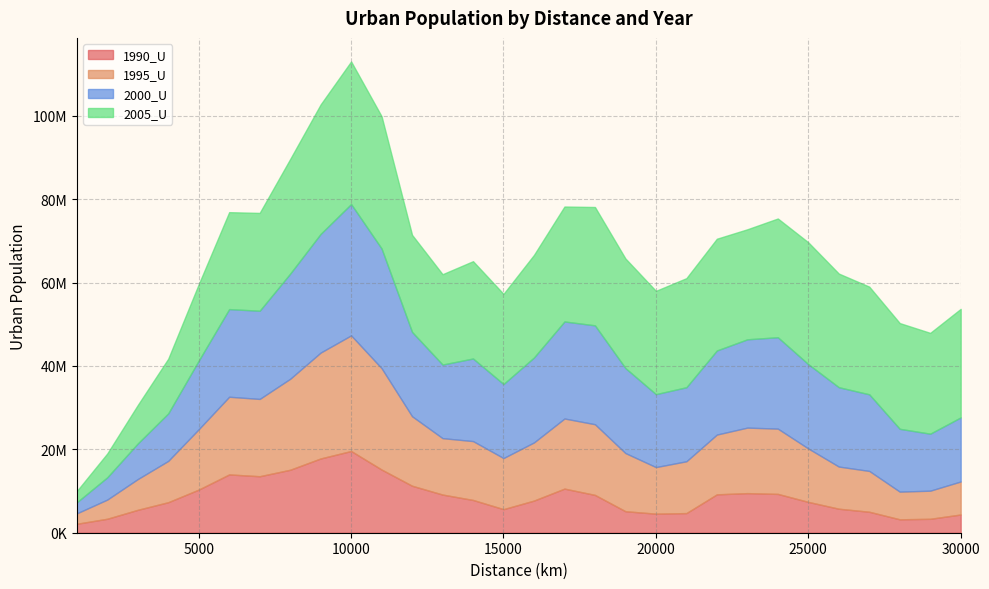

Reading left to right, transcribe all the data shown in this chart.

1990_U: 2147295	3348845	5490503	7318443	10338804	13979004	13545336	15095604	17807633	19596681	15149003	11266354	9150669	7856039	5651260	7710472	10577637	9067320	5153047	4569698	4707847	9204338	9493545	9310425	7388872	5757224	5027259	3214875	3338423	4371673
1995_U: 2494522	4600705	7373294	9904984	14475955	18628603	18537851	21812604	25390960	27727829	24311521	16669188	13530391	14116483	12256349	13945830	16813898	16950596	13948777	11169431	12428721	14336518	15714453	15652364	12814669	10112742	9792339	6639078	6745723	7919834
2000_U: 2648842	5338633	8535505	11392848	16448966	21017682	21146957	25213717	28456644	31493702	28692561	20221902	17646250	19807392	17749307	20367495	23267207	23711449	20378932	17490064	17750268	20161270	21172597	21916548	20216196	19025680	18370522	15064440	13666613	15363961
2005_U: 2699663	5715171	9214809	13105409	18322779	23244963	23460808	27478990	31045797	34190937	31719516	23271372	21663538	23333728	21614865	24599923	27563168	28378462	26283903	24769749	26155374	26796979	26384855	28471714	29217585	27251636	25819553	25354876	24172017	26026590